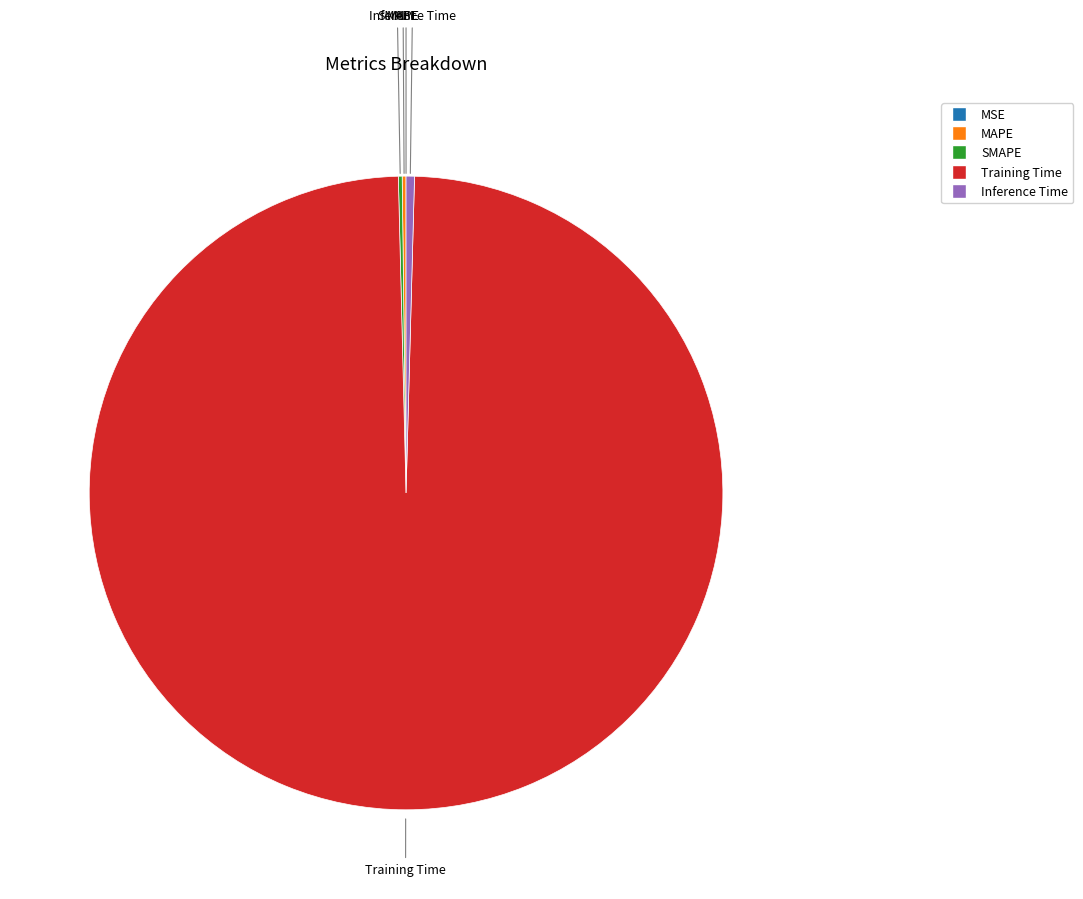

Which slice represents more than half of the pie?

Training Time